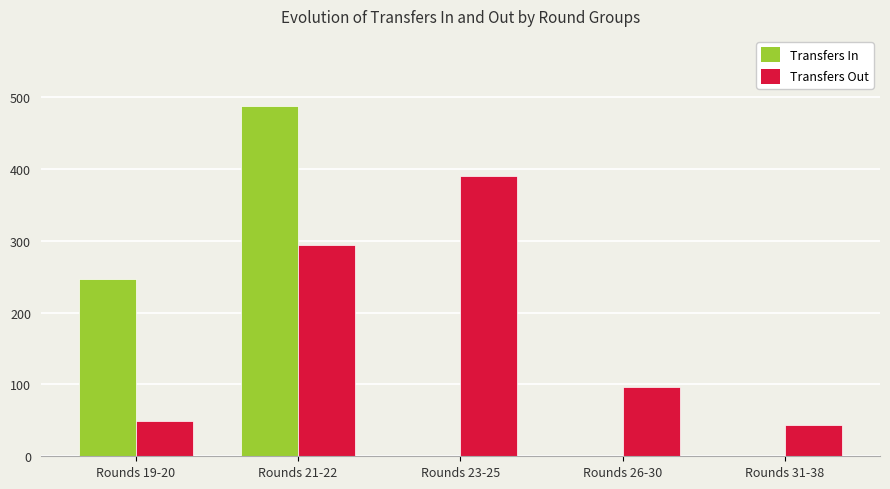

How many groups of bars are there?

5